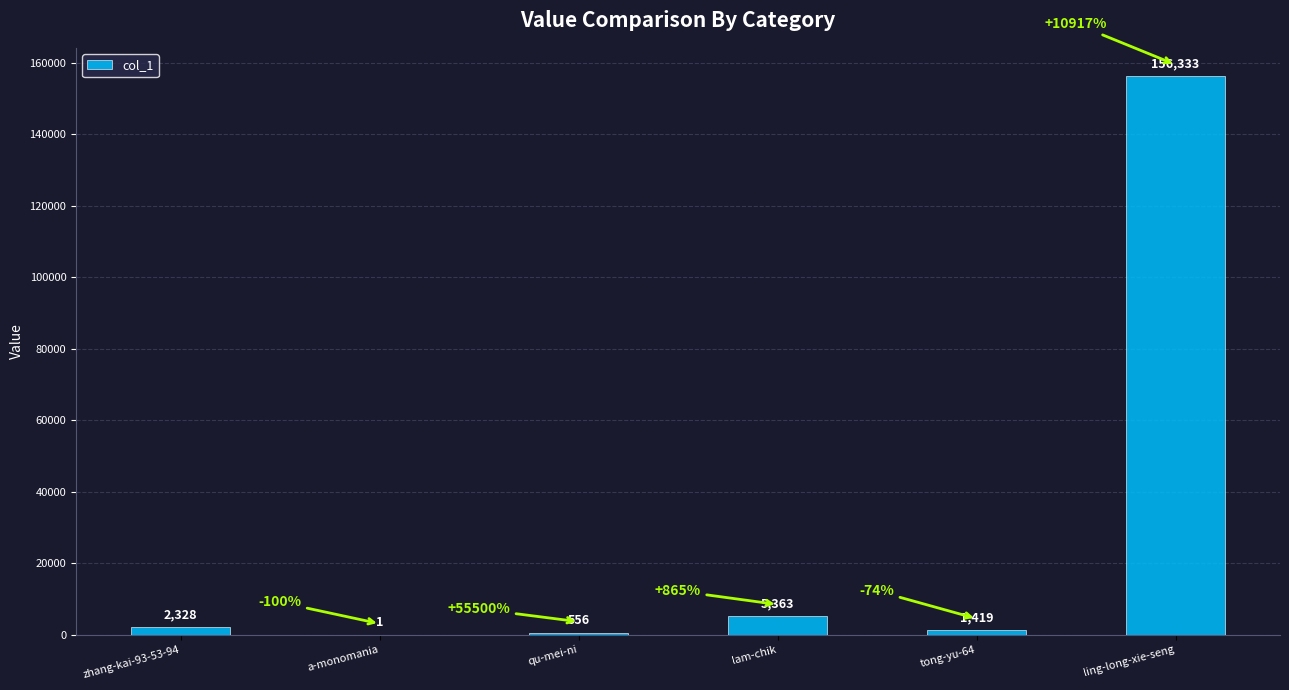

Are the bars horizontal?

No